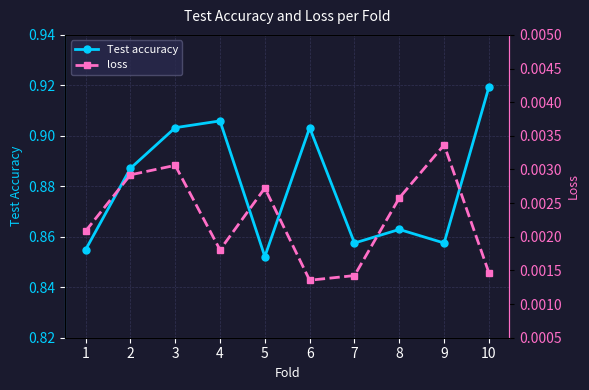

How many loss values are between 0 and 1?

10